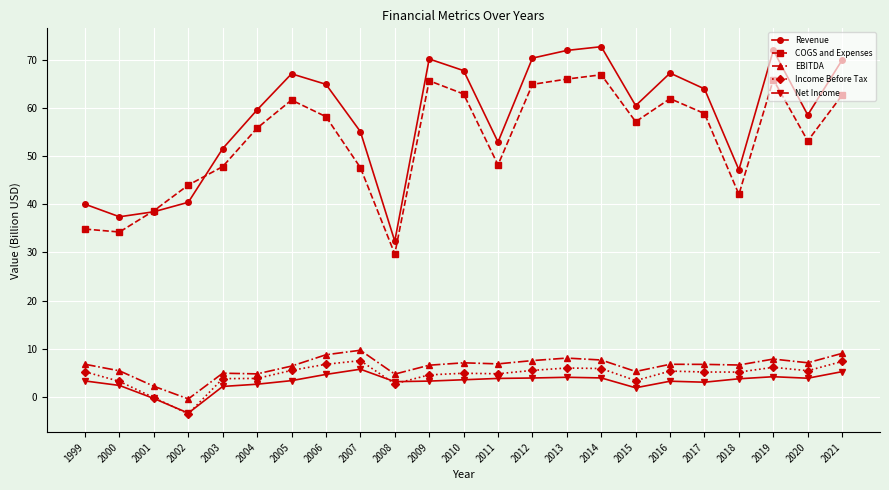

The value of Net Income at 2015 is 1.8. True or false?

True